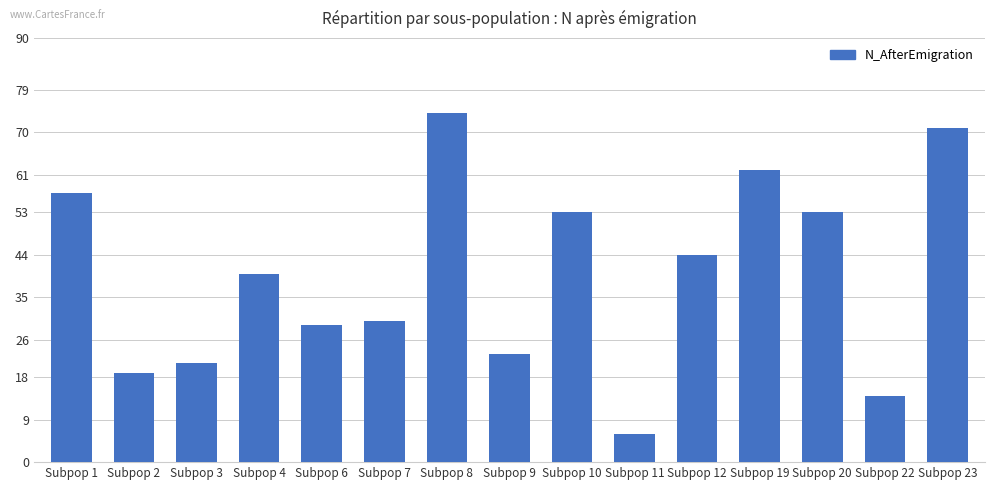

Approximately how many times larger is the value at Subpop 1 compared to Subpop 9?

2.5